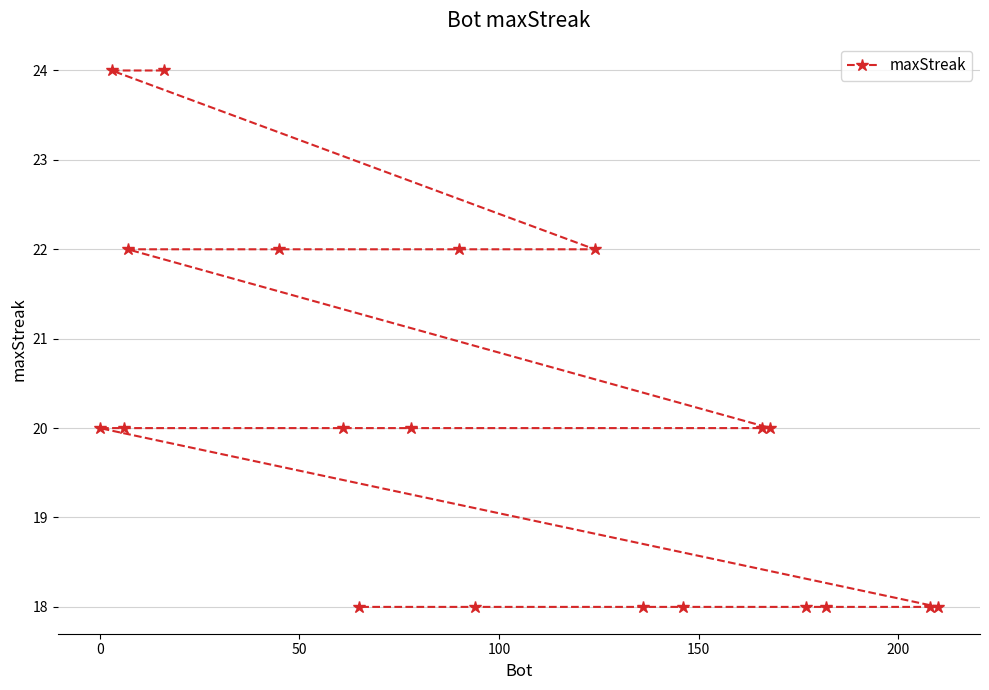

True or false: there are more than 1 points higher than both neighbors.

False